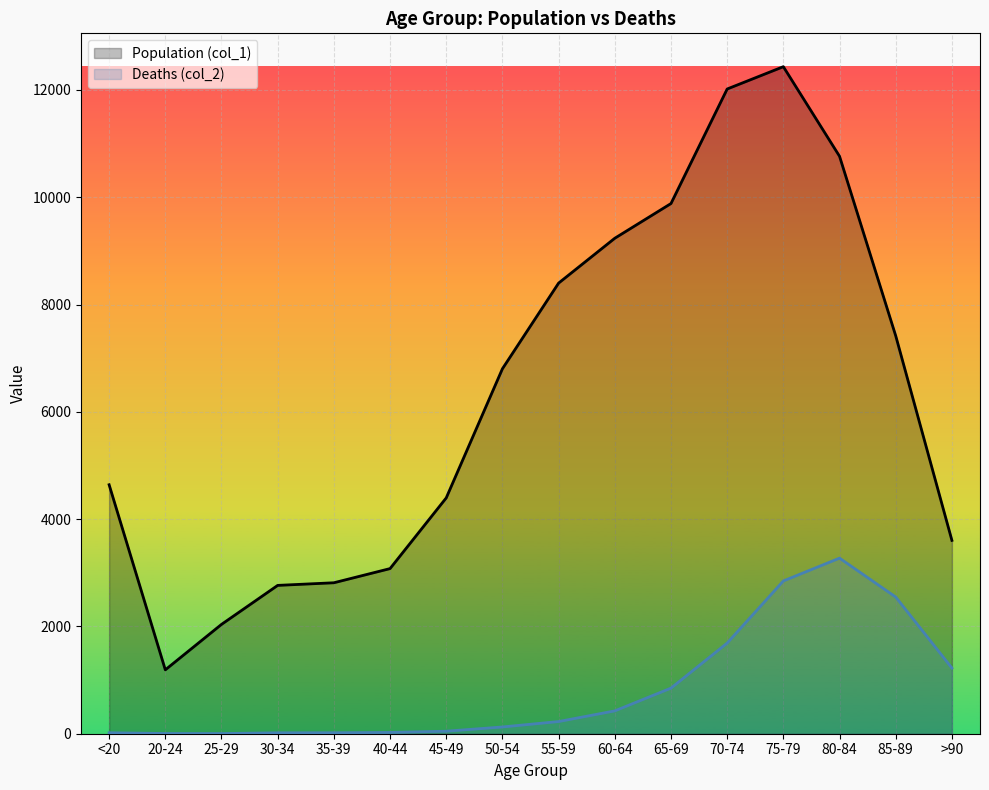

Between 20-24 and 75-79, which is larger?

75-79